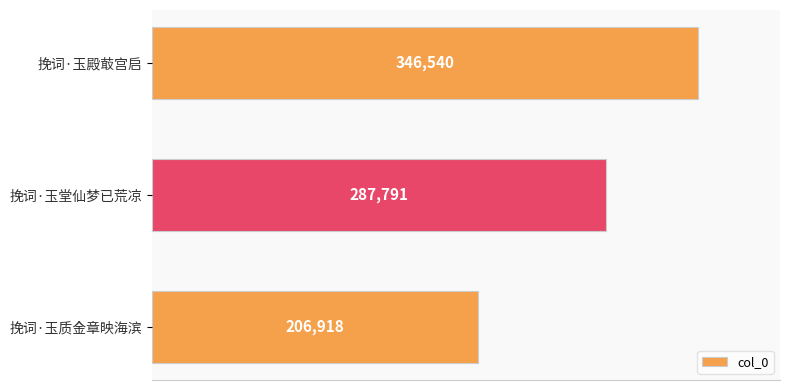

Reading bottom to top, list all the values displayed in this chart.

挽词·玉质金章映海滨=206918	挽词·玉堂仙梦已荒凉=287791	挽词·玉殿菆宫启=346540